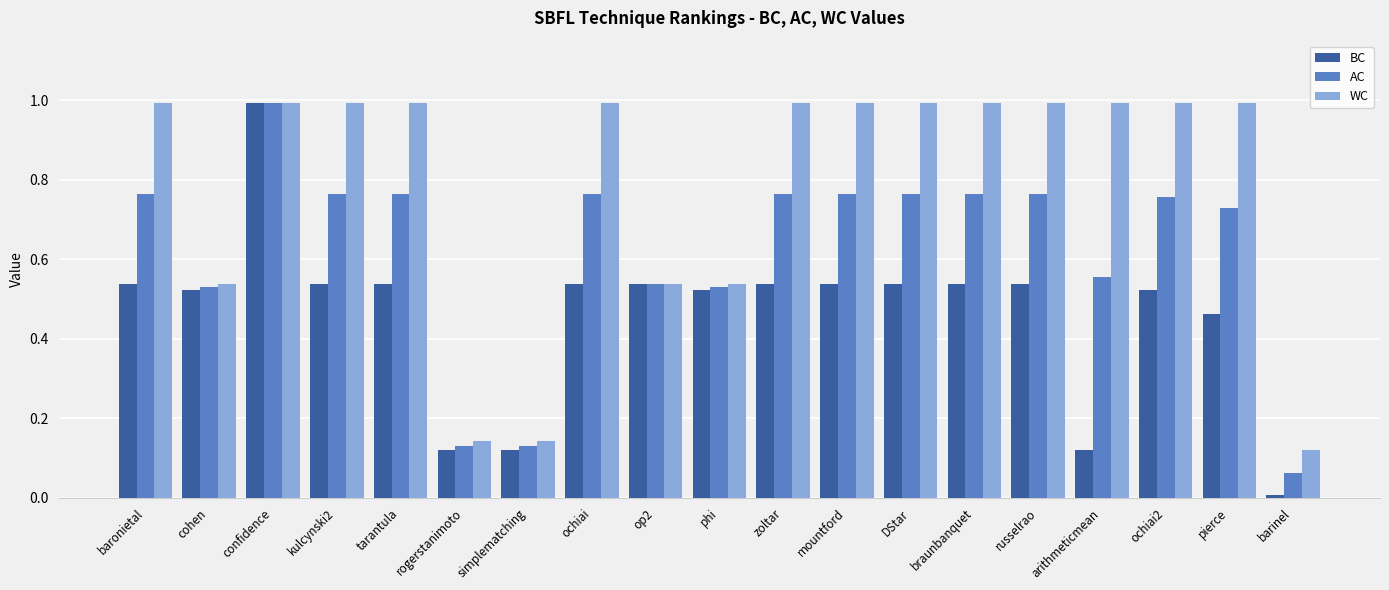

At which category does the chart reach its minimum across all series?

barinel